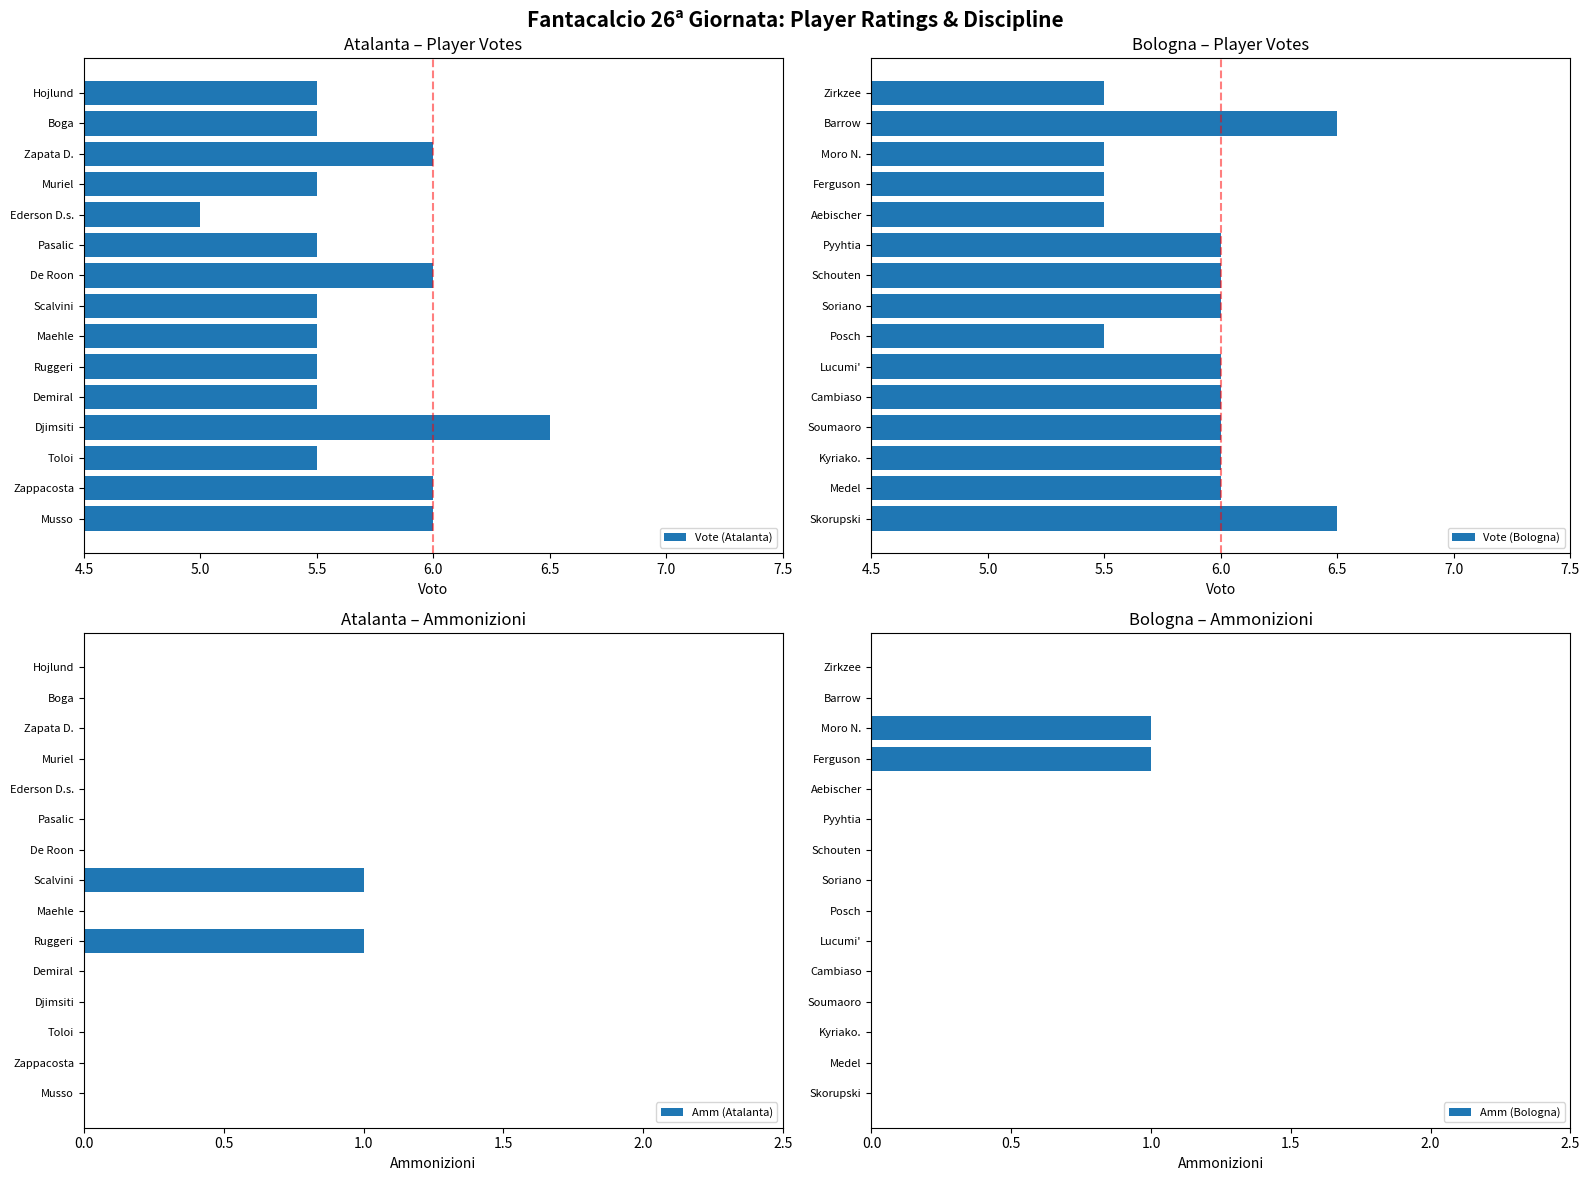

How many values in the Vote (Atalanta) series exceed 5?

14